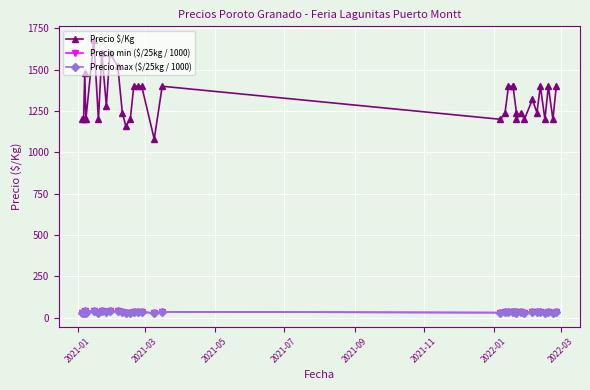

Count the number of categories in the chart.

34